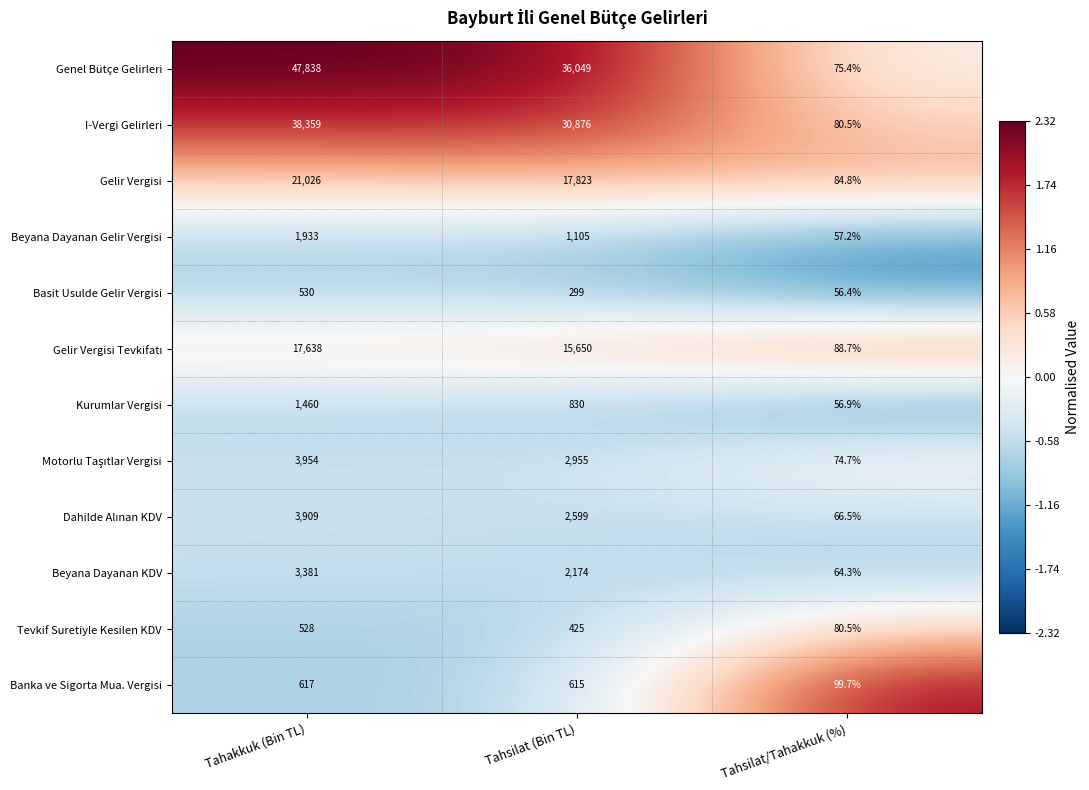

Where does the Kurumlar Vergisi series first go above 830?

Tahakkuk (Bin TL)